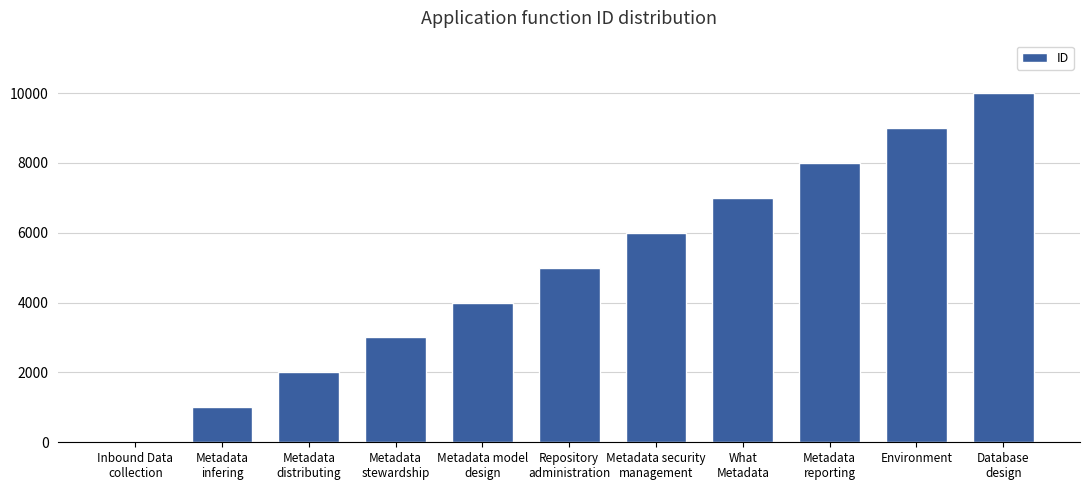

At which label is the value closest to 5001?

Repository
administration